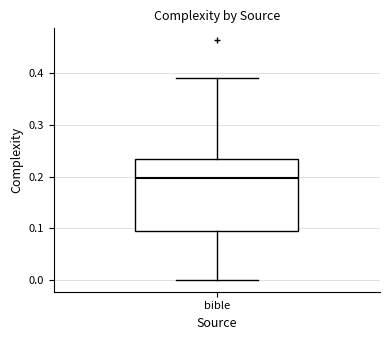

Where is the lower edge of the box for bible on the y-axis? The values are not printed on the chart, so give them approximately, as read against the axis.

0.09